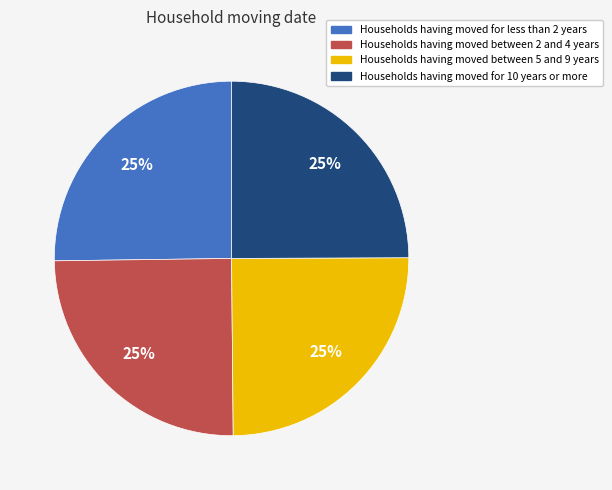

Count the number of slices in the pie.

4